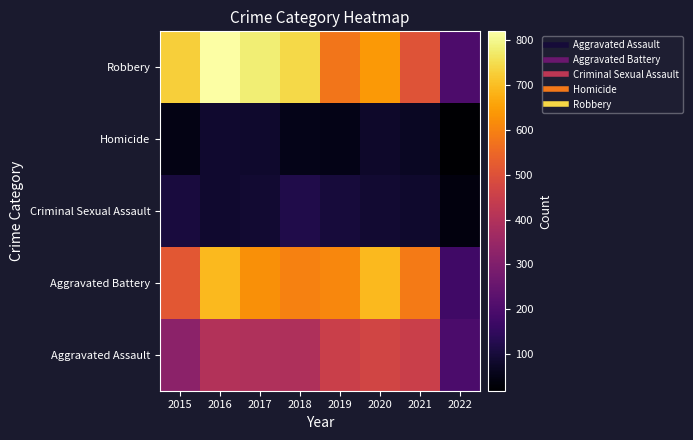

At how many categories does at least one series exceed 379?

7